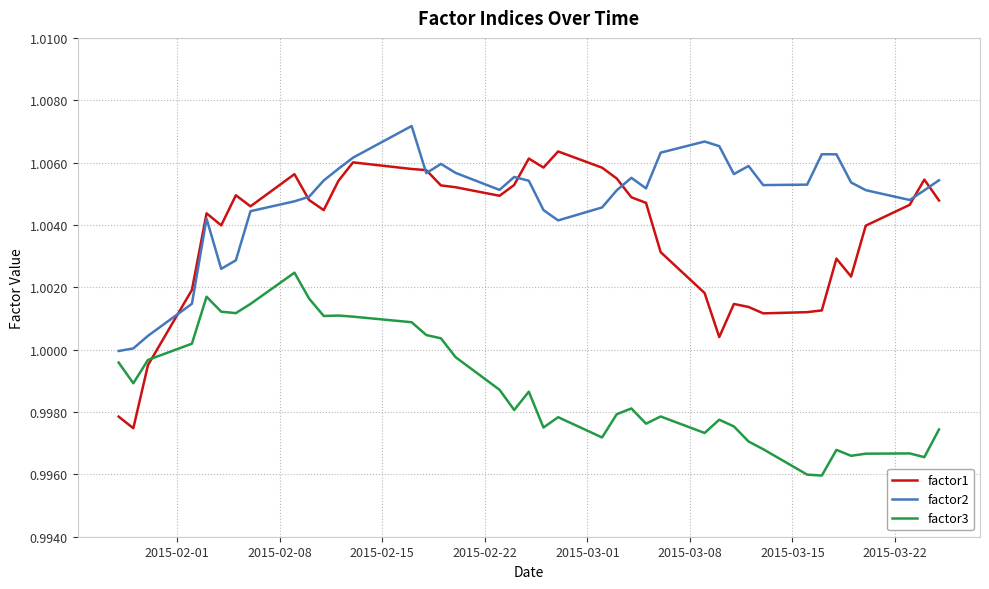

Which series has the largest range (max minus min)?

factor1